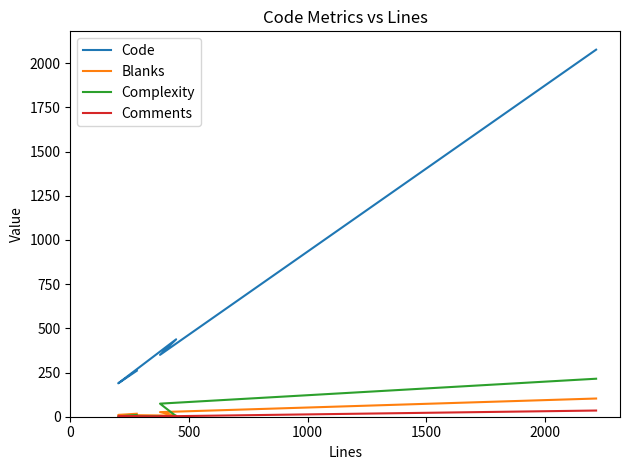

How many data points in Comments are above 3?

1